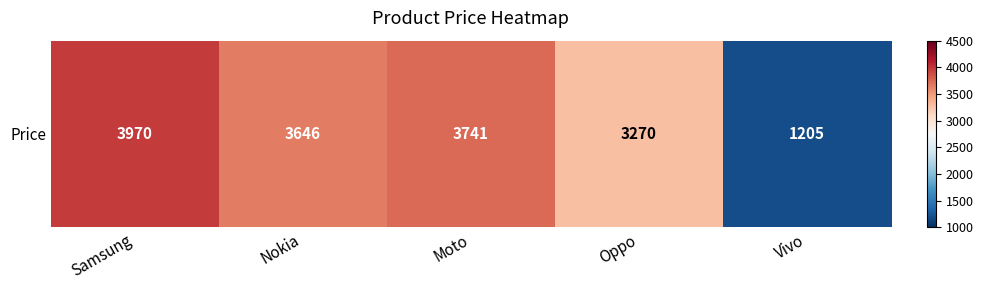

The value at Vivo is 1205. True or false?

True